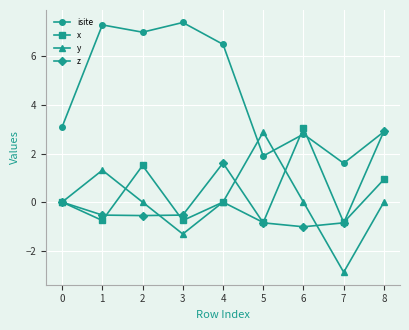

True or false: x has a value of 1.5 at 2.

True